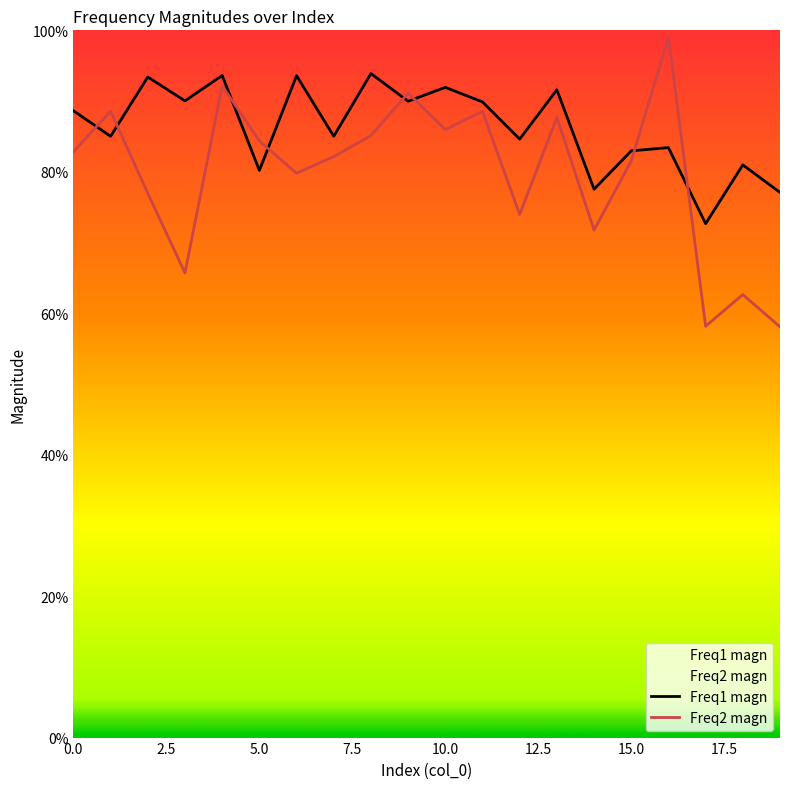

Between 12 and 19, which is larger?

12